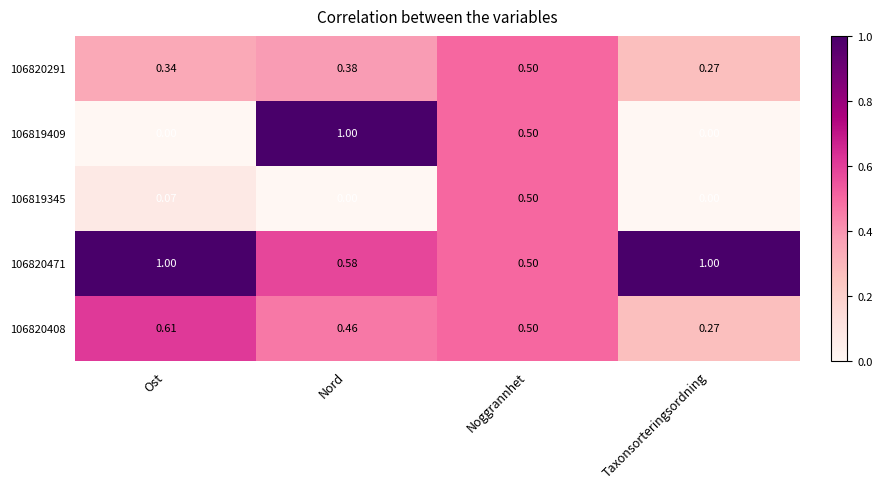

At which category is the sum across all series the highest?

Noggrannhet